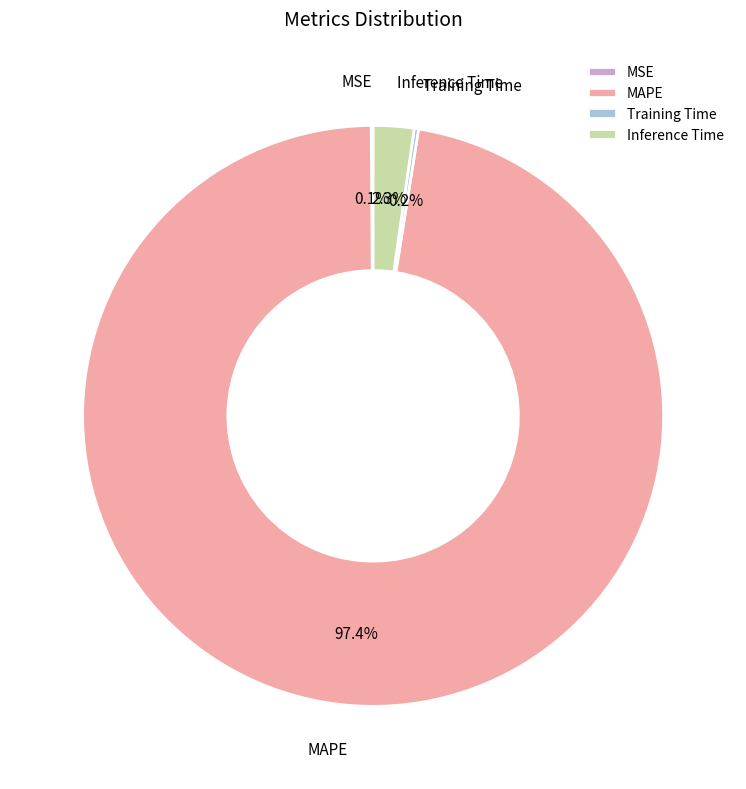

Which slice is the largest?

MAPE